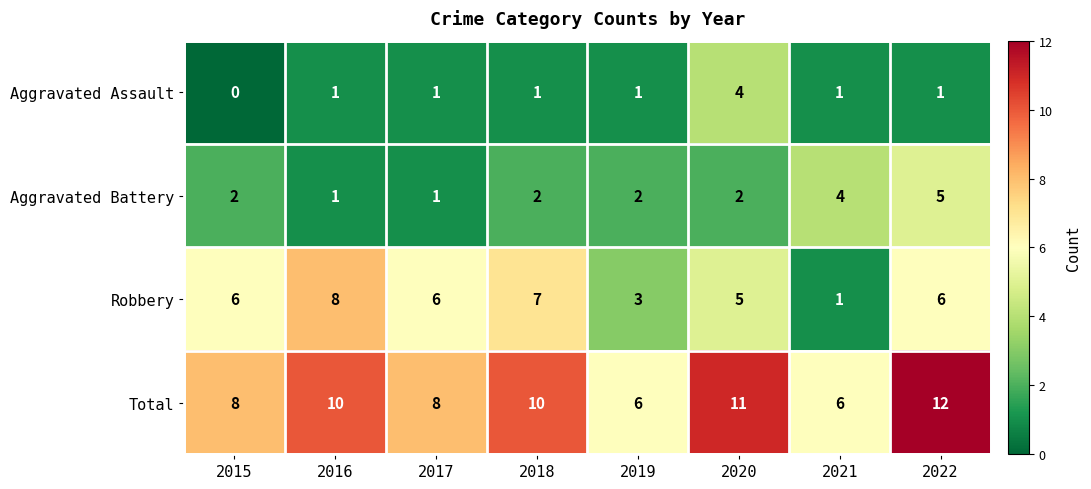

Which category has the highest value in the Aggravated Battery series?

2022